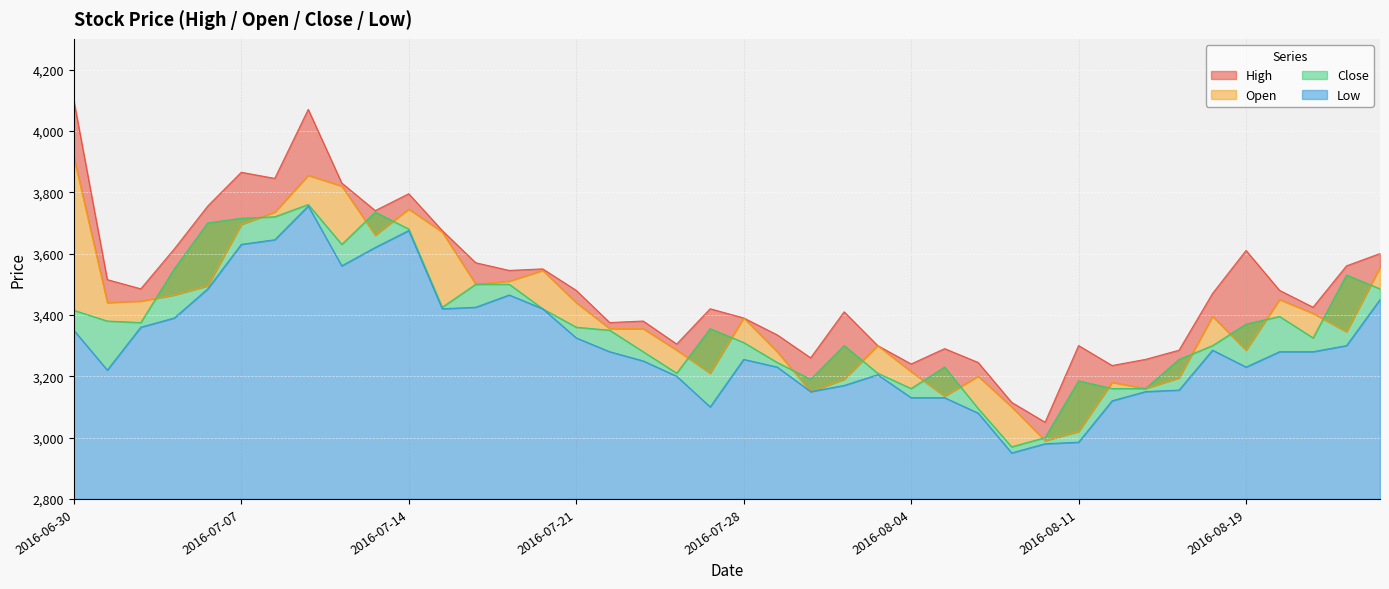

Is it true that Open equals 3500 at 2016-07-18?

True